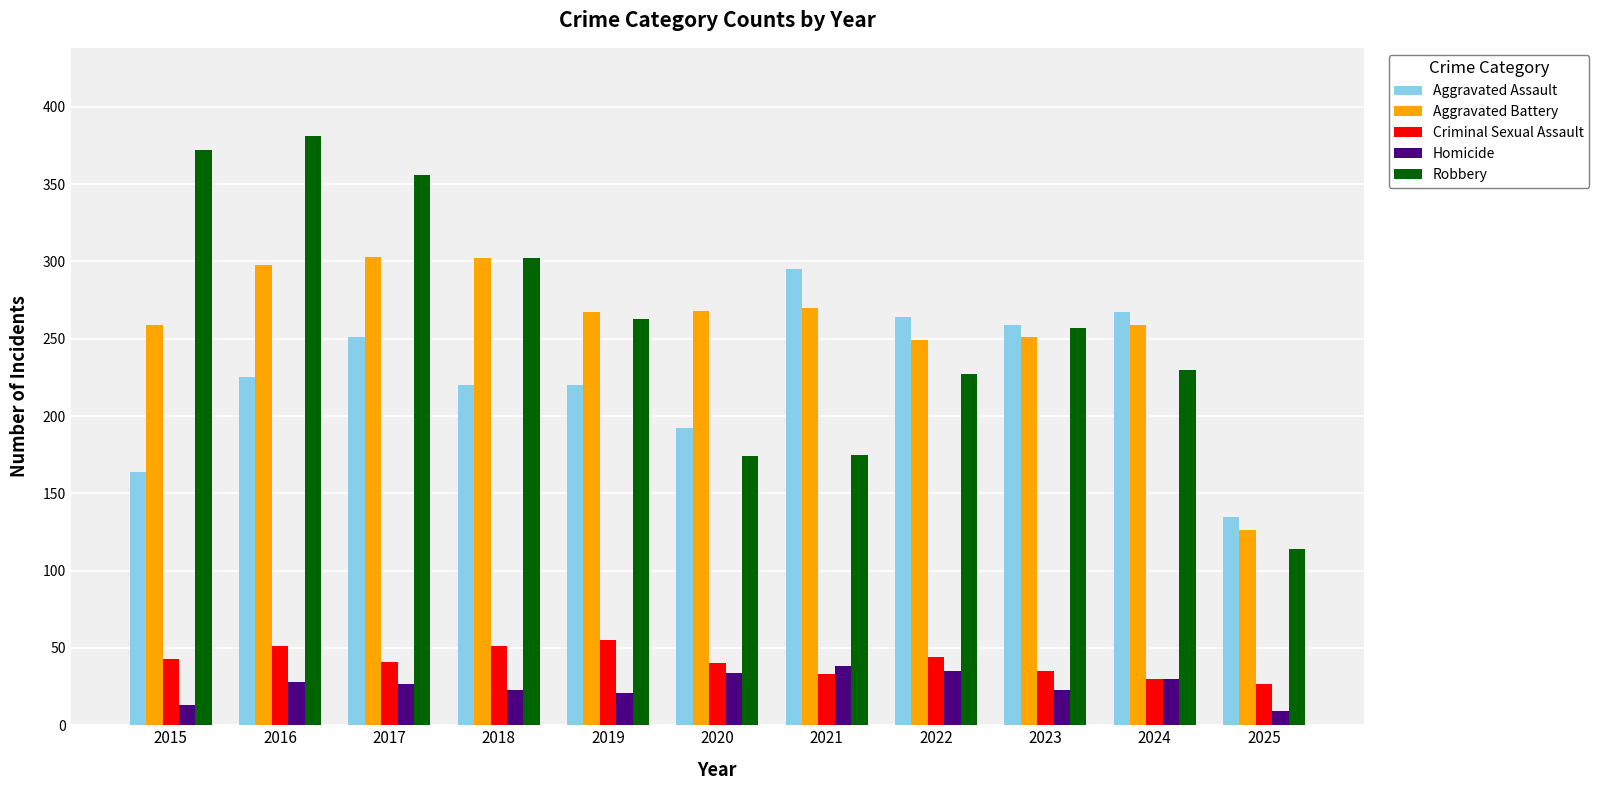

What value does the Aggravated Assault series have at 2023?

259